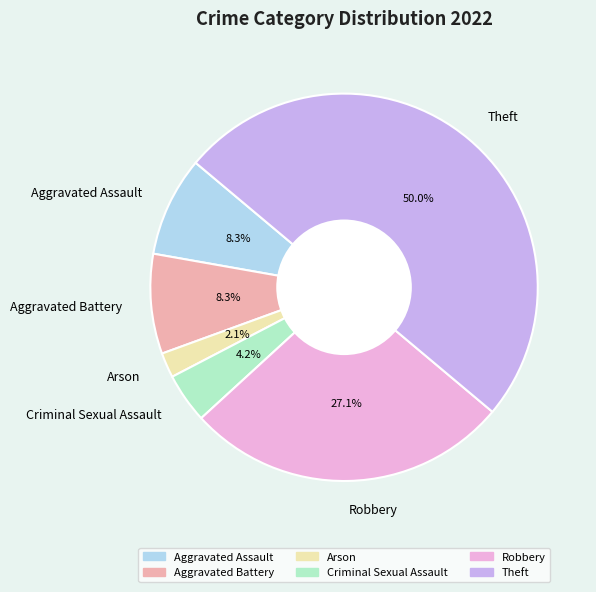

Is it true that Robbery is 27% of the pie?

True